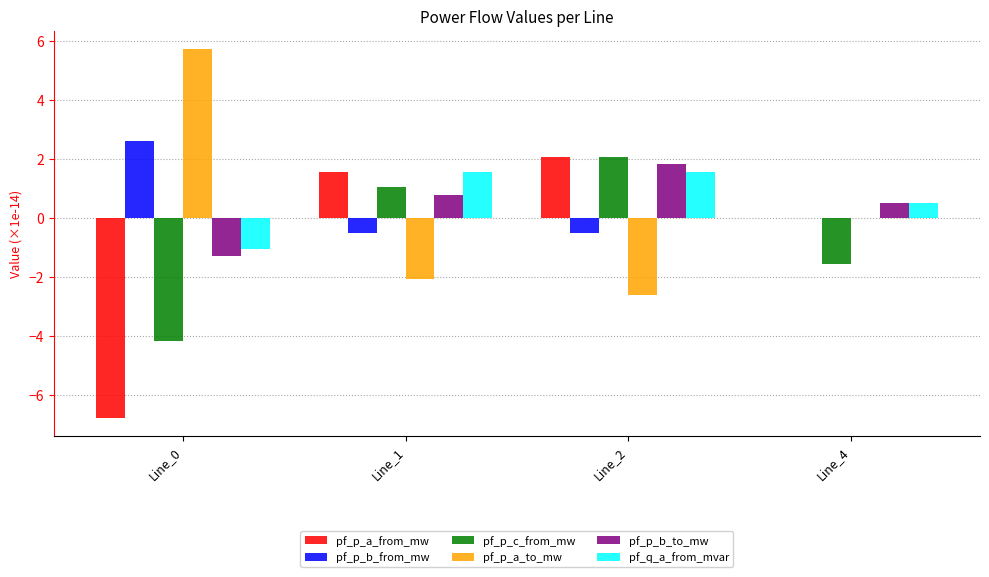

What is the maximum value shown in the chart?

5.7